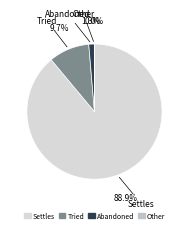

To the nearest percent, what is the average slice percentage?

25%